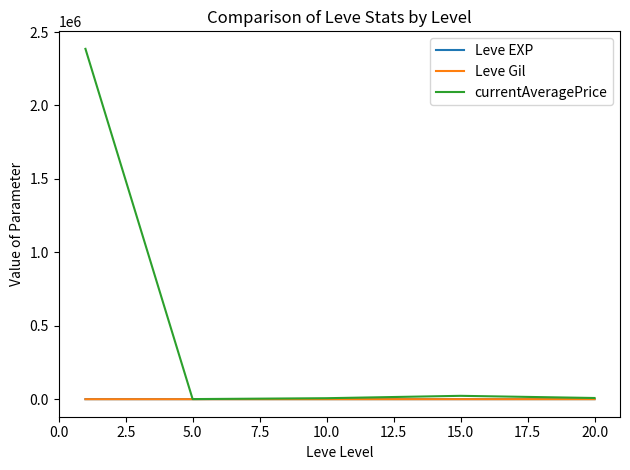

What is the highest value of the Leve Gil series?

249.7